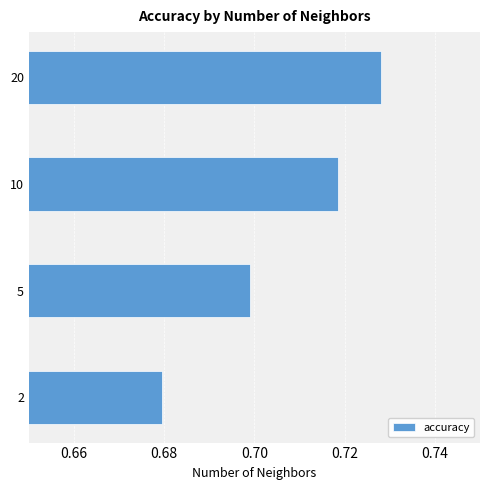

What is the sum of all values?

2.8